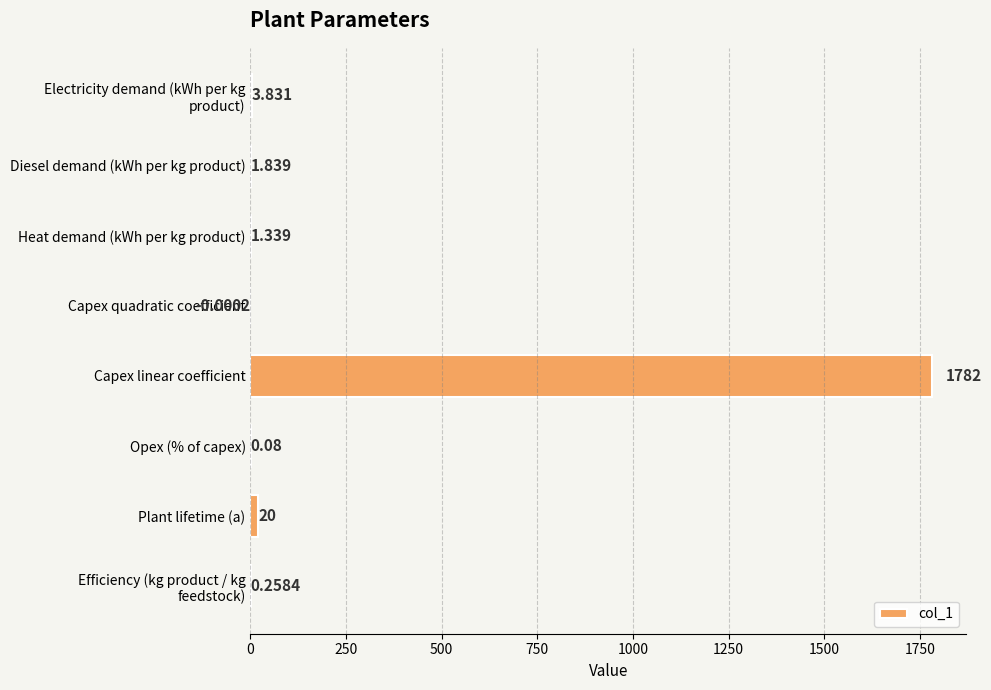

Between Heat demand (kWh per kg product) and Capex quadratic coefficient, which is larger?

Heat demand (kWh per kg product)